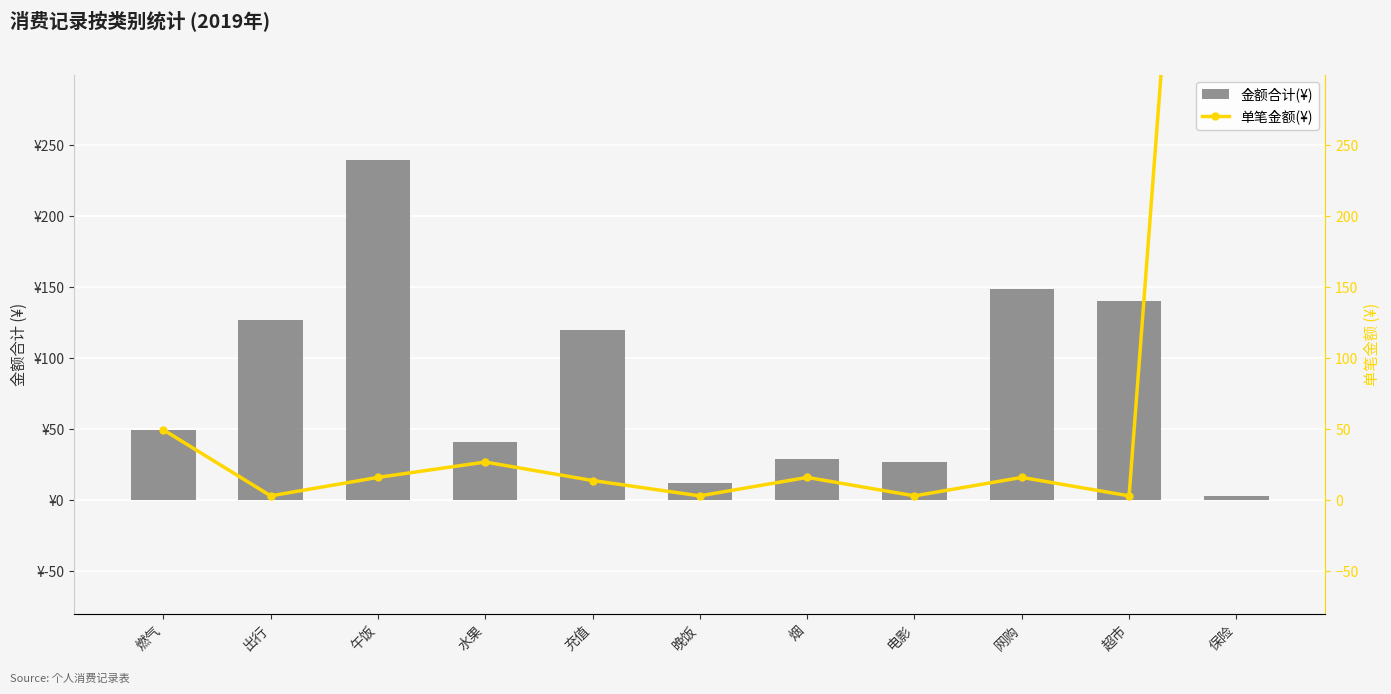

Which series changed the most between 出行 and 超市?

金额合计(¥)